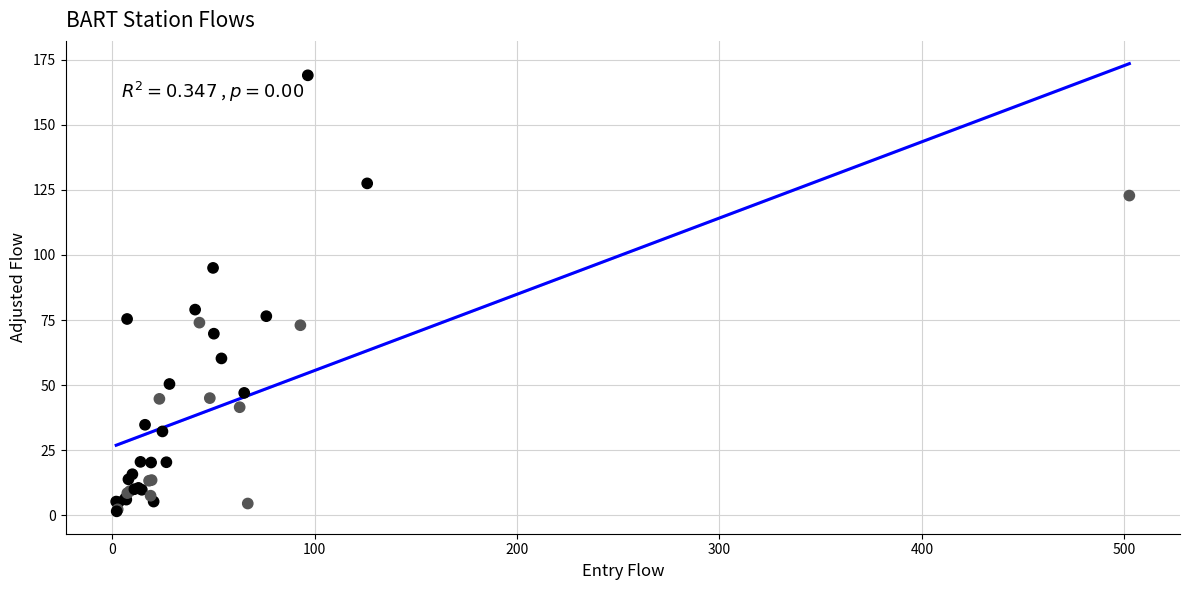

What Y value in the scatter plot is closest to 85?

79.0